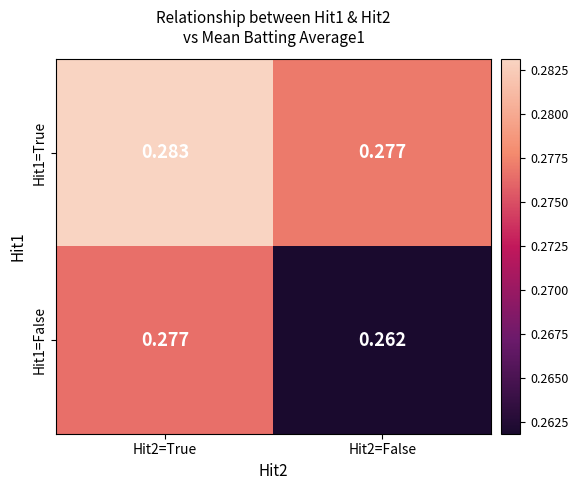

Count the number of categories in the chart.

2